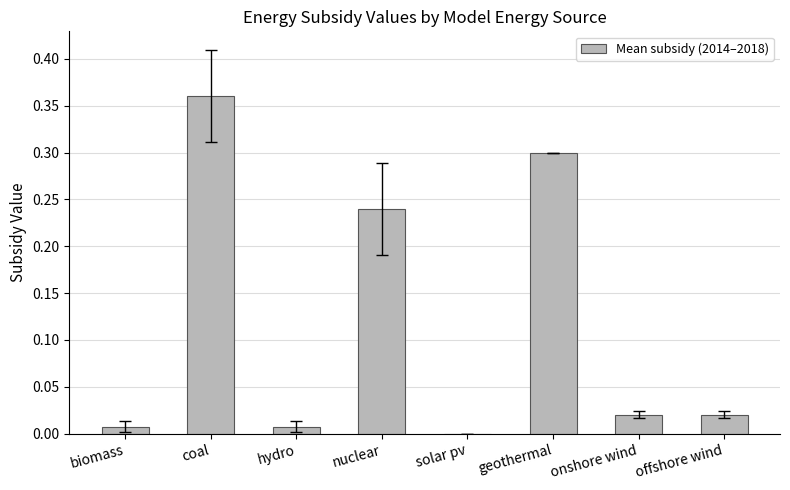

Read the value at geothermal.

0.3